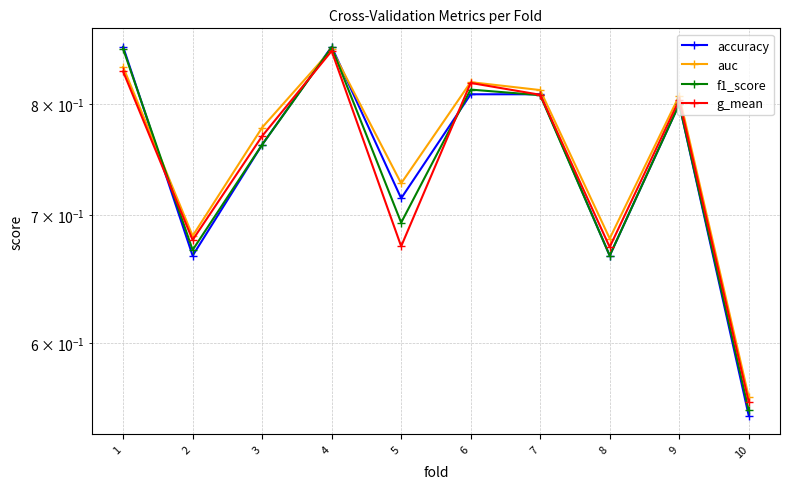

Where is the first local minimum for accuracy?

2